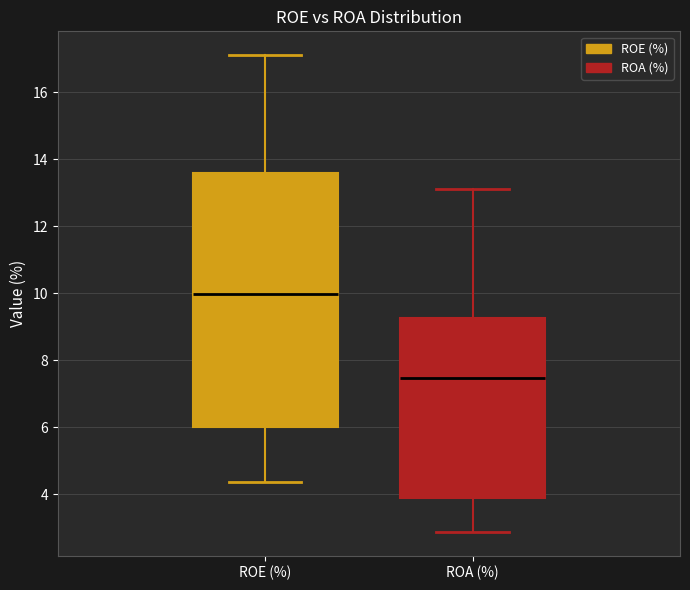

Where does the upper whisker of the box for ROE (%) end on the y-axis? The values are not printed on the chart, so give them approximately, as read against the axis.

17.2